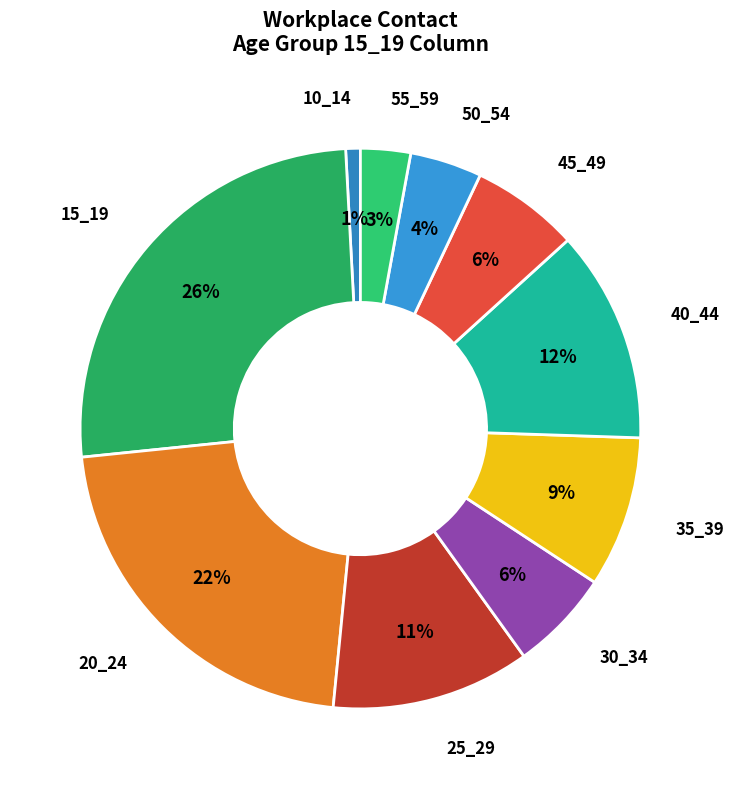

How many slices are in this pie chart?

10